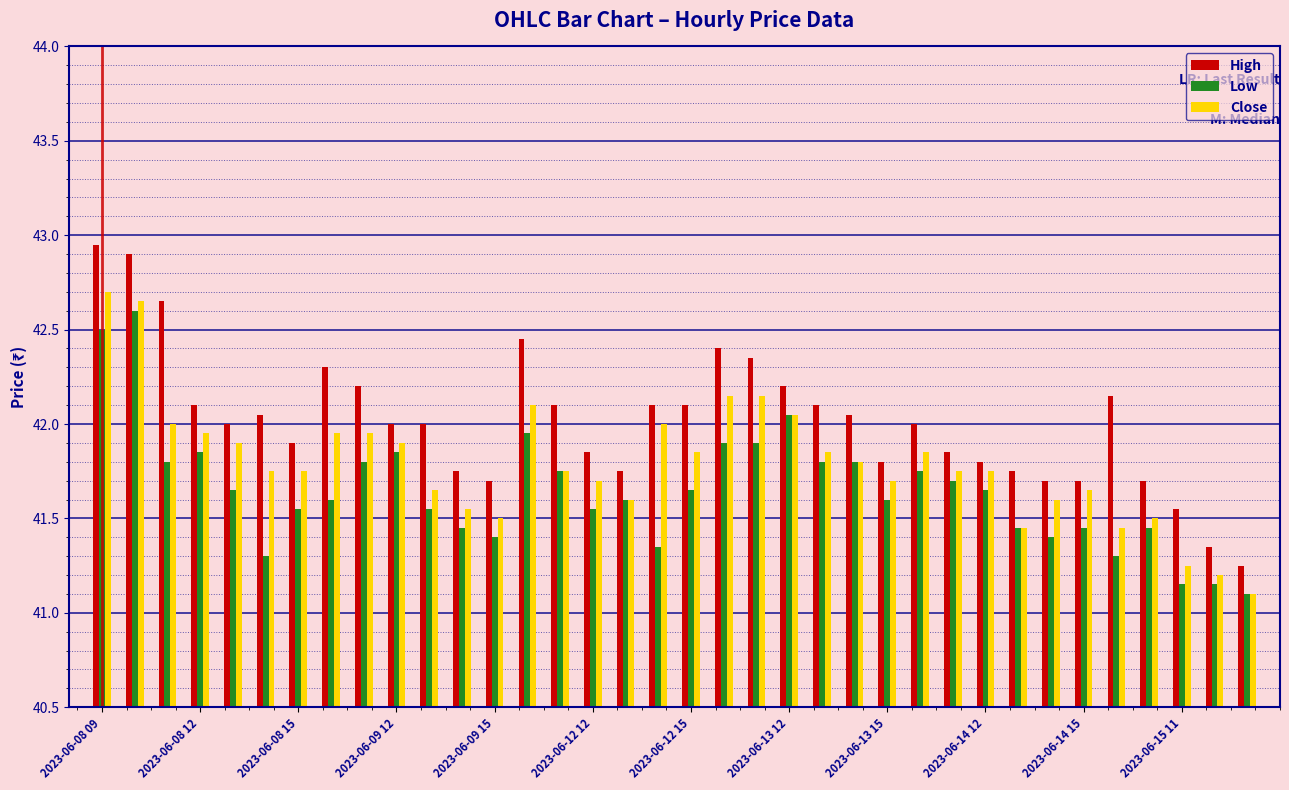

What is the difference between the maximum and minimum values in the Close series?

1.6